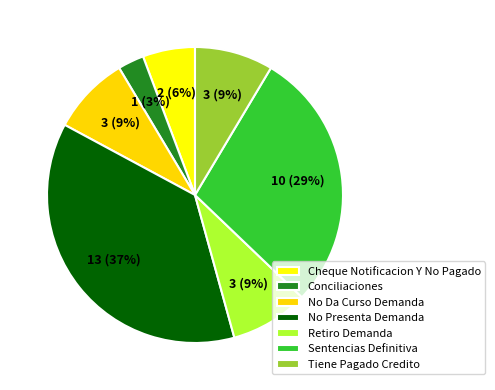

To the nearest percent, what is the difference between the No Da Curso Demanda and Cheque Notificacion Y No Pagado slice percentages?

3%